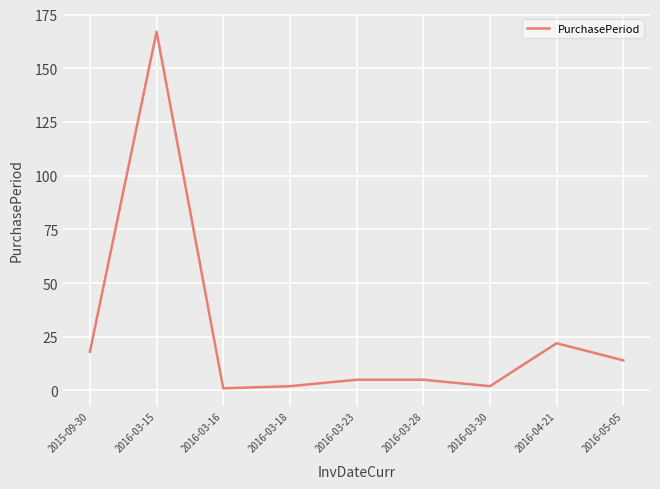

Where does the data first go above 5?

2015-09-30